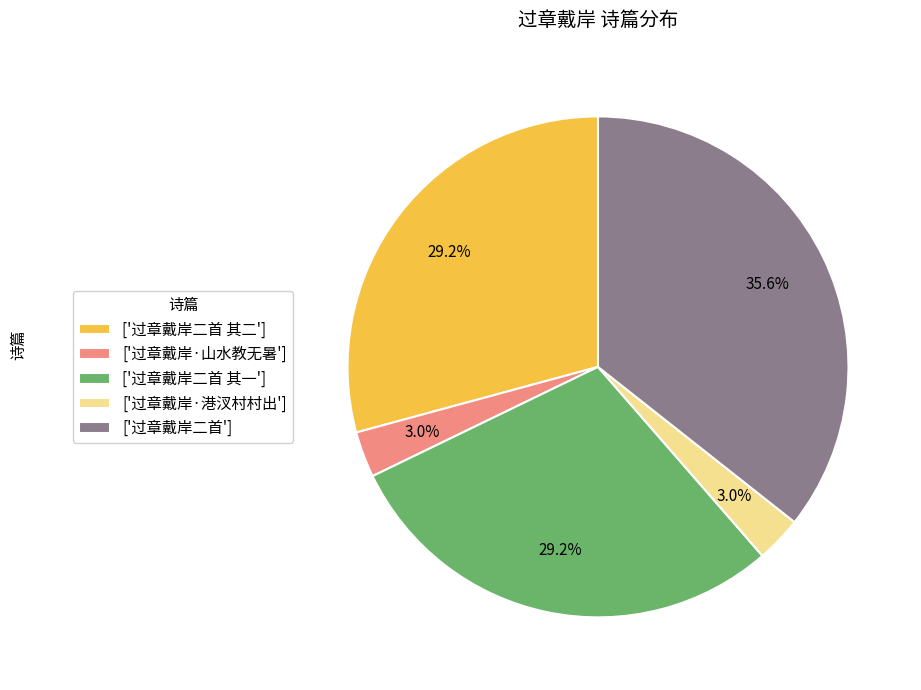

Is there a majority slice in this chart?

No